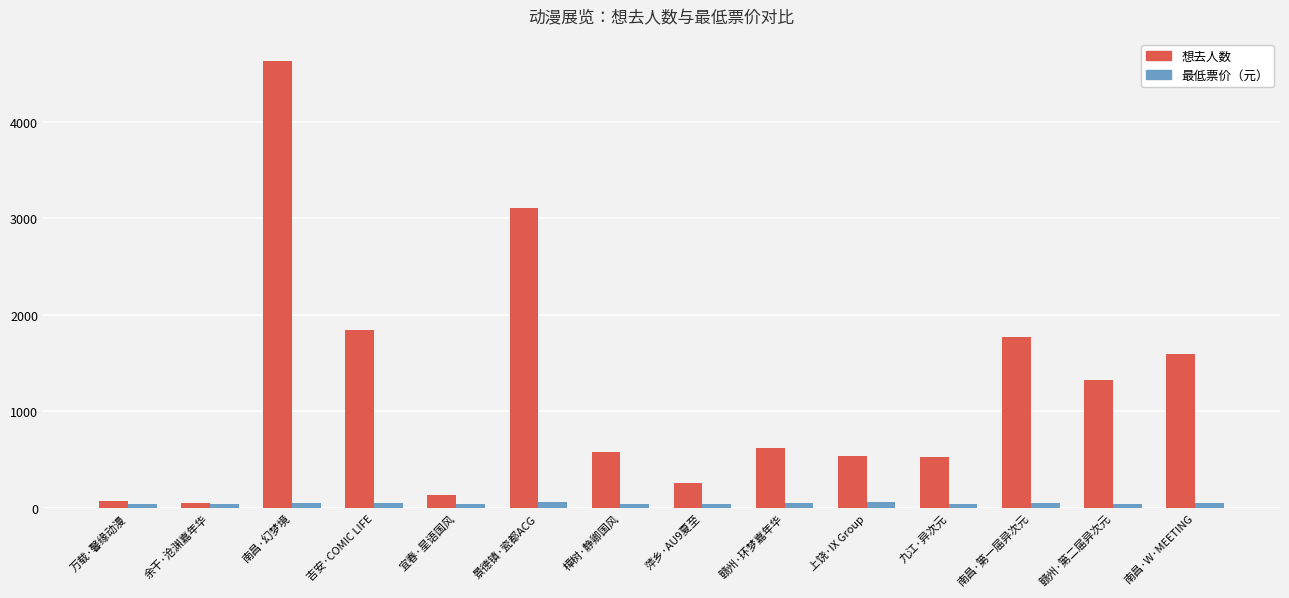

How many values in the 最低票价（元） series are below 50?

7